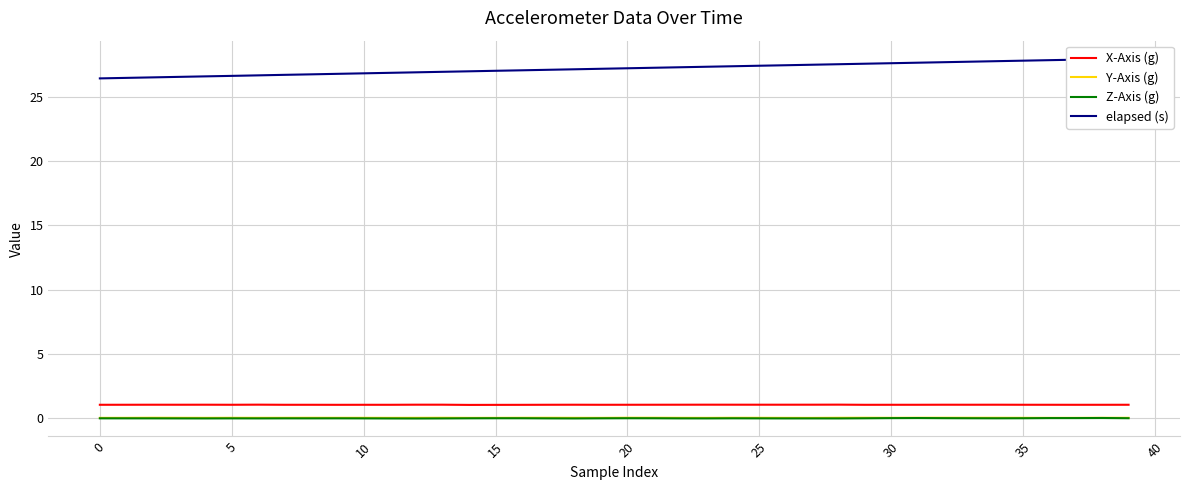

True or false: elapsed (s) has a value of 27.9 at 37.

True